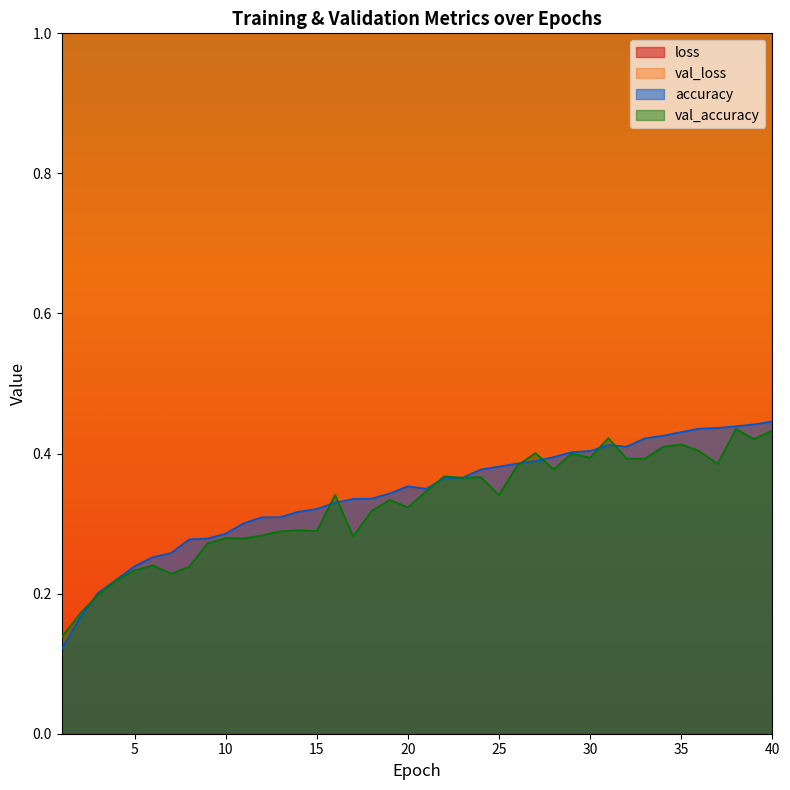

Reading left to right, list all the values displayed in this chart.

loss: 5.4	2.2	2.2	2.1	2.1	2.1	2.0	2.0	2.0	2.0	1.9	1.9	1.9	1.9	1.9	1.9	1.8	1.8	1.8	1.8	1.8	1.8	1.8	1.7	1.7	1.7	1.7	1.7	1.7	1.7	1.6	1.6	1.6	1.6	1.6	1.6	1.6	1.6	1.6	1.6
val_loss: 2.3	2.2	2.1	2.1	2.1	2.1	2.1	2.1	2.0	2.0	2.0	2.0	2.0	2.0	2.0	1.8	2.0	1.9	1.8	1.9	1.8	1.8	1.8	1.8	1.8	1.7	1.7	1.8	1.7	1.7	1.6	1.7	1.7	1.7	1.7	1.7	1.8	1.6	1.7	1.6
accuracy: 0.1	0.2	0.2	0.2	0.2	0.3	0.3	0.3	0.3	0.3	0.3	0.3	0.3	0.3	0.3	0.3	0.3	0.3	0.3	0.4	0.3	0.4	0.4	0.4	0.4	0.4	0.4	0.4	0.4	0.4	0.4	0.4	0.4	0.4	0.4	0.4	0.4	0.4	0.4	0.4
val_accuracy: 0.1	0.2	0.2	0.2	0.2	0.2	0.2	0.2	0.3	0.3	0.3	0.3	0.3	0.3	0.3	0.3	0.3	0.3	0.3	0.3	0.3	0.4	0.4	0.4	0.3	0.4	0.4	0.4	0.4	0.4	0.4	0.4	0.4	0.4	0.4	0.4	0.4	0.4	0.4	0.4